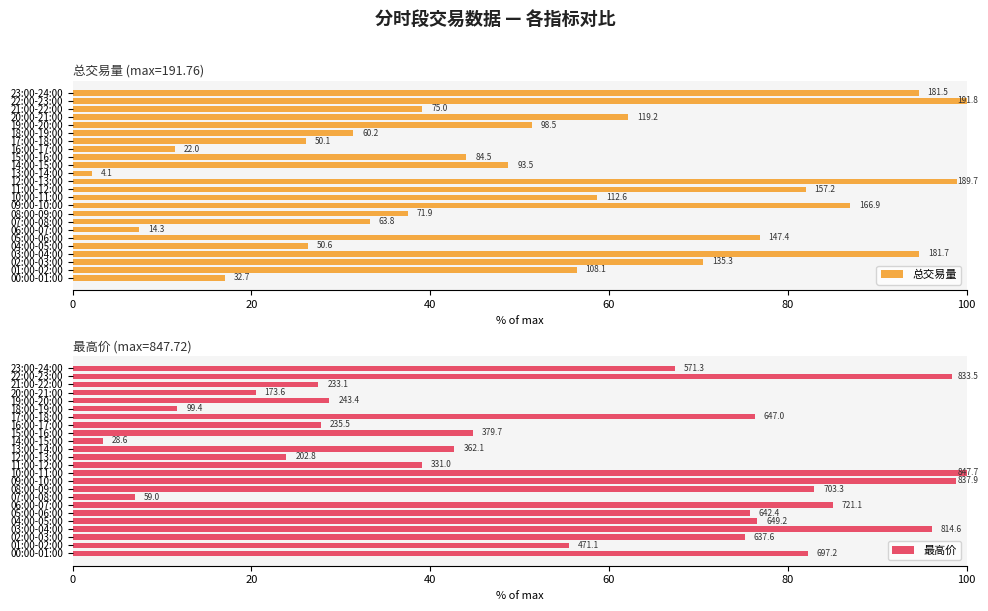

Which has a higher value, 19:00-20:00 or 21:00-22:00?

19:00-20:00